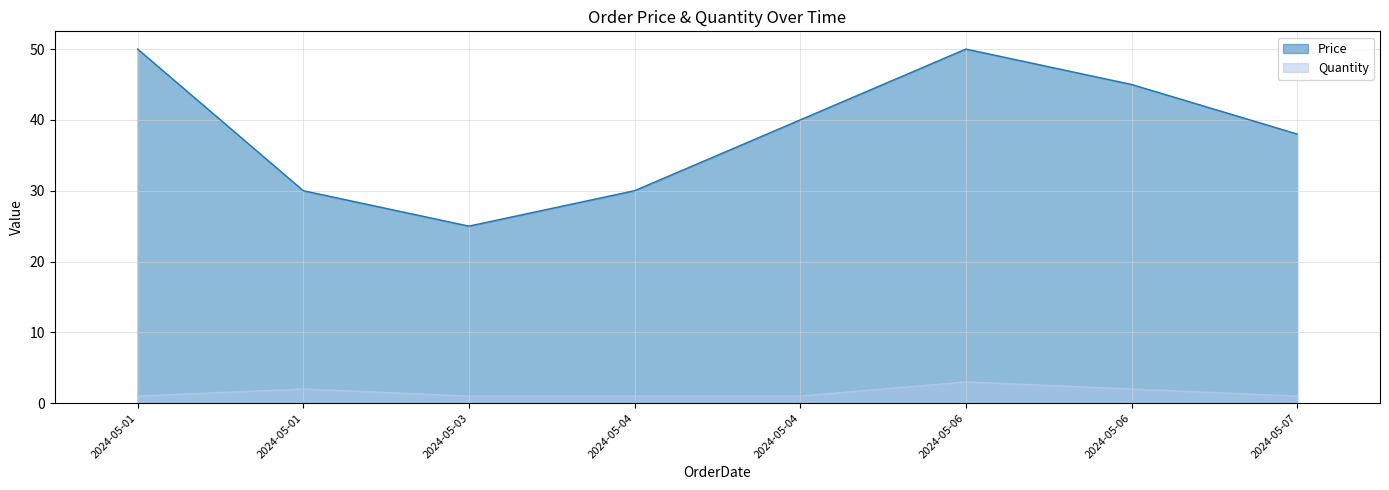

How many lines are shown in the chart?

2